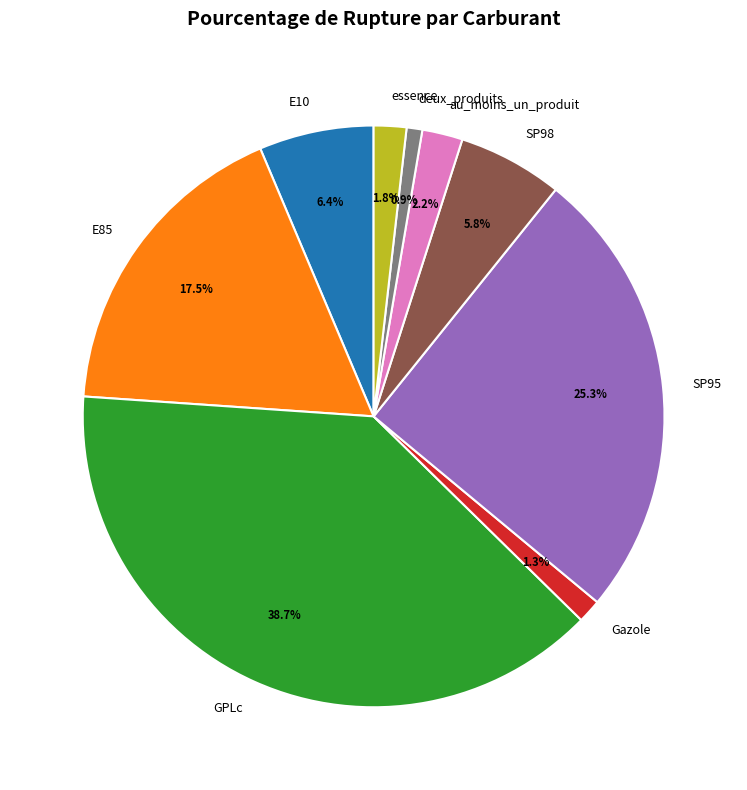

Approximately how many times larger is the value at essence compared to E10?

0.3